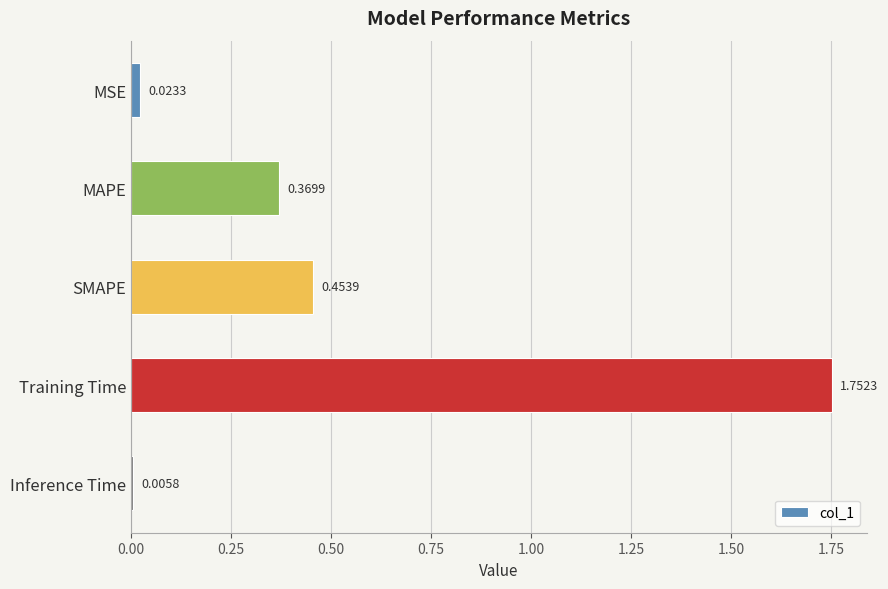

What is the label of the 2nd bar from the bottom?

Training Time